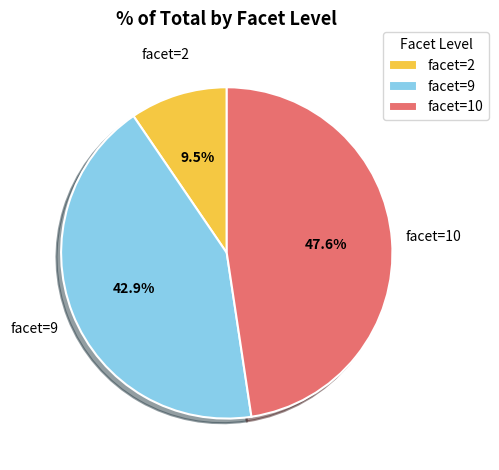

Which has a higher value, facet=2 or facet=10?

facet=10